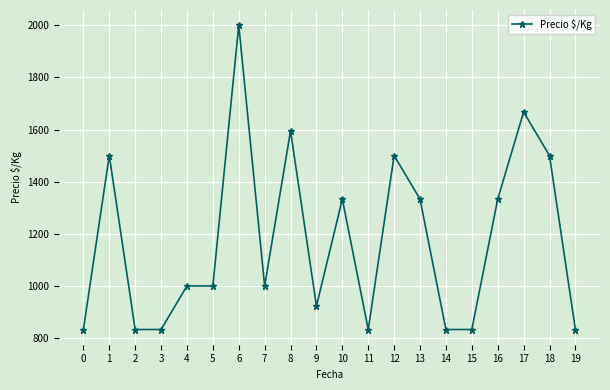

What is the change in value from 4 to 16?

+333